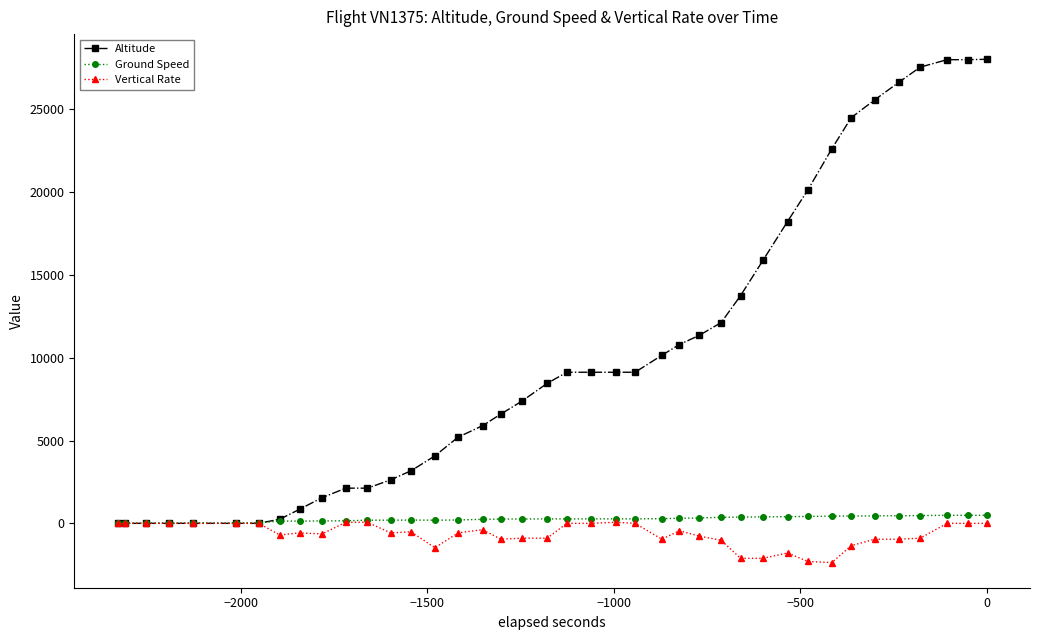

Which series has the largest range (max minus min)?

Altitude